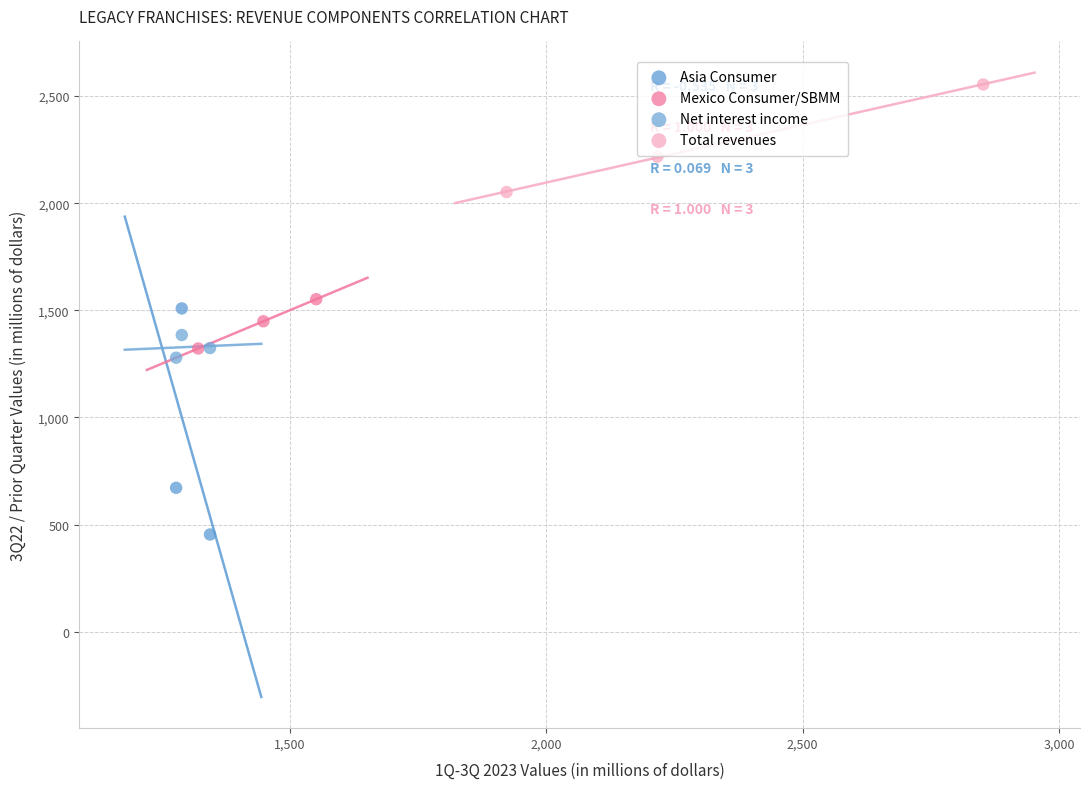

Which series reaches the minimum Y coordinate?

Asia Consumer